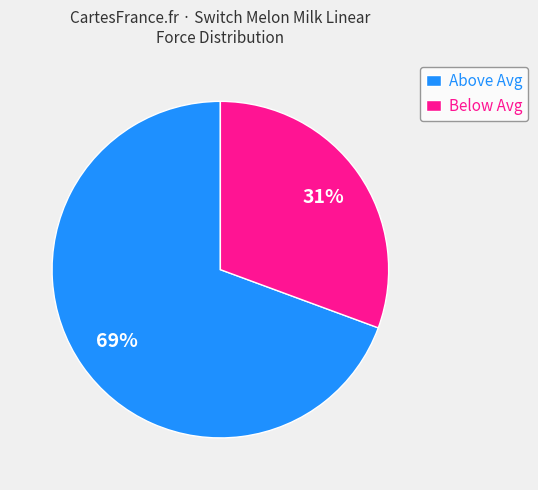

Combined, do Above Avg and Below Avg account for over 50%?

Yes